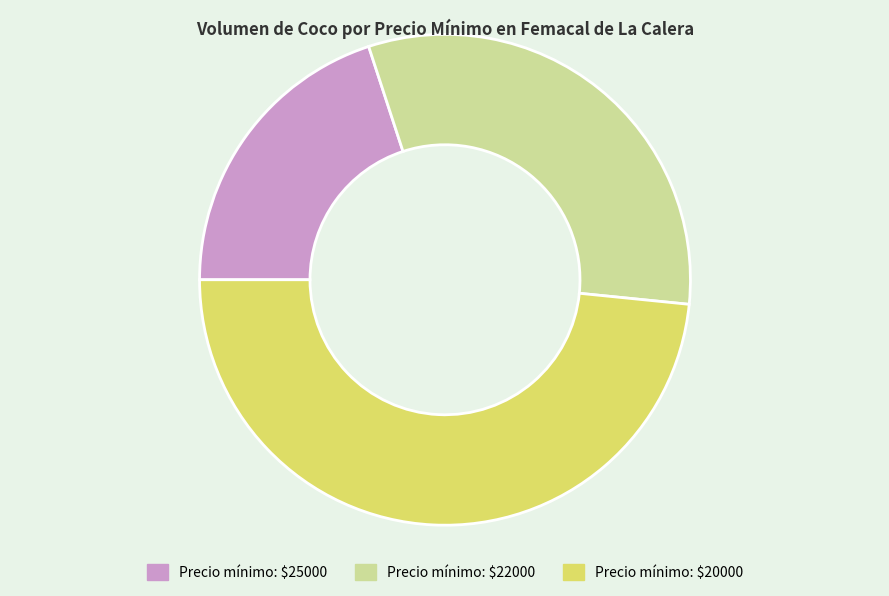

Does any single category account for the majority?

No